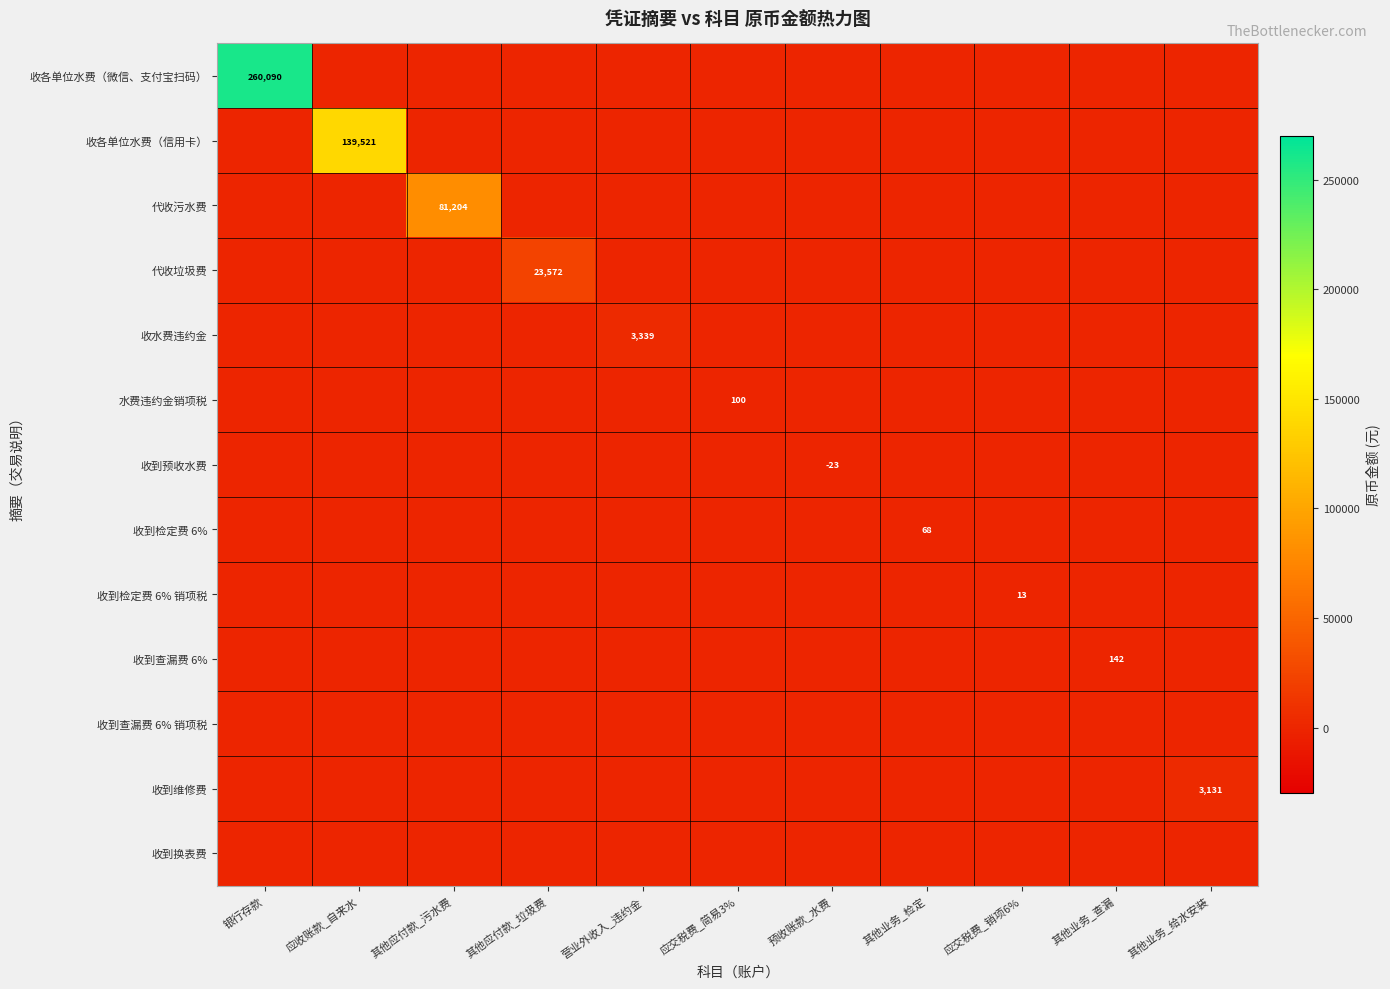

Count the number of categories in the chart.

11